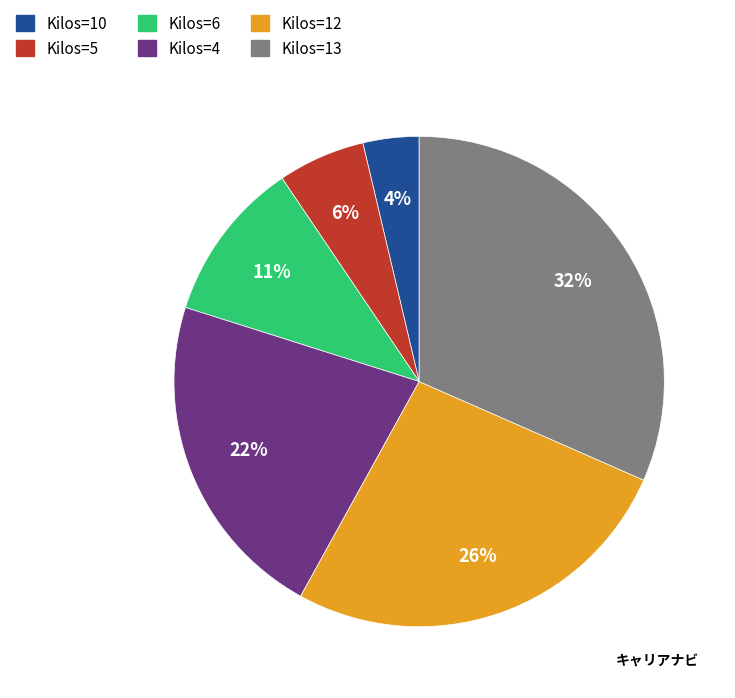

Does any single category account for the majority?

No